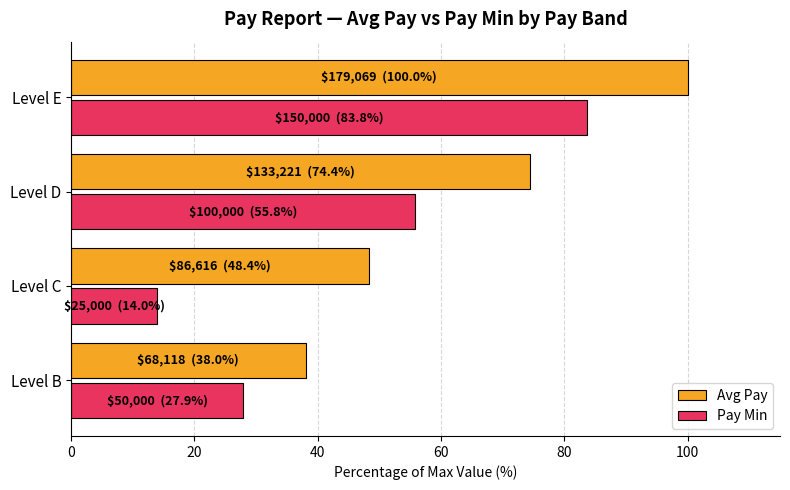

Rank the categories by Pay Min value from lowest to highest.

Level C, Level B, Level D, Level E